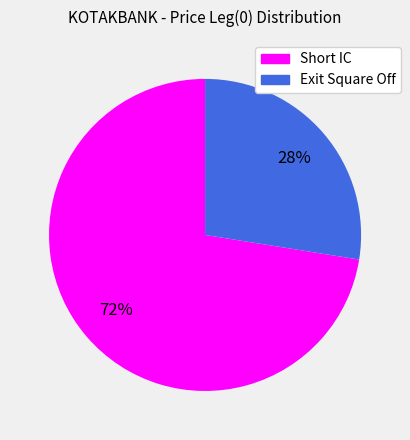

To the nearest percent, what is the combined percentage of Short IC and Exit Square Off?

100%